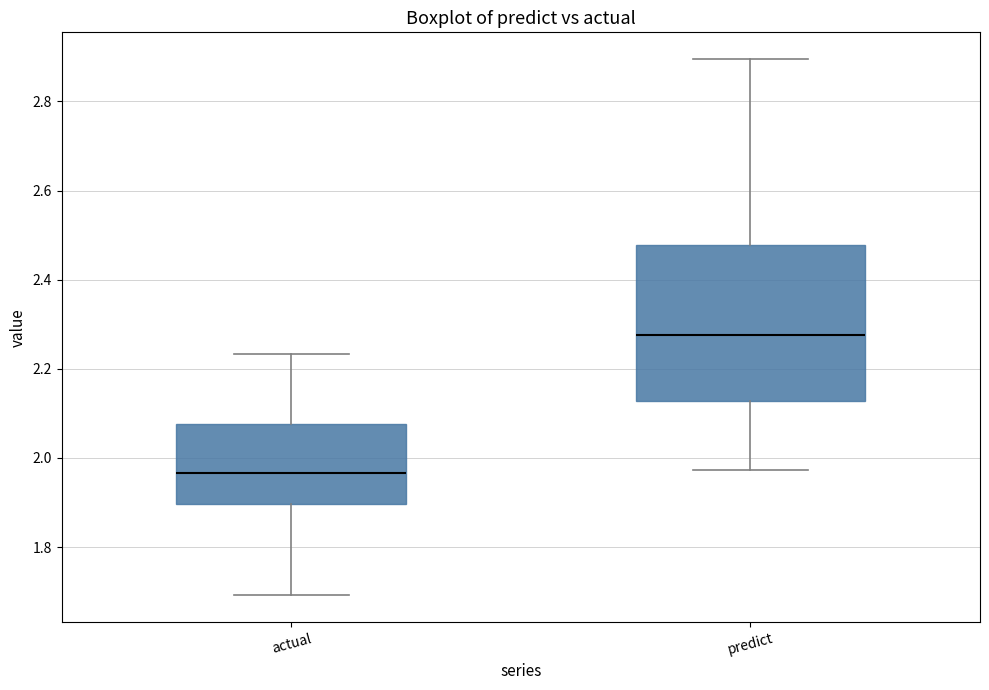

Which box's median line is the lowest?

actual